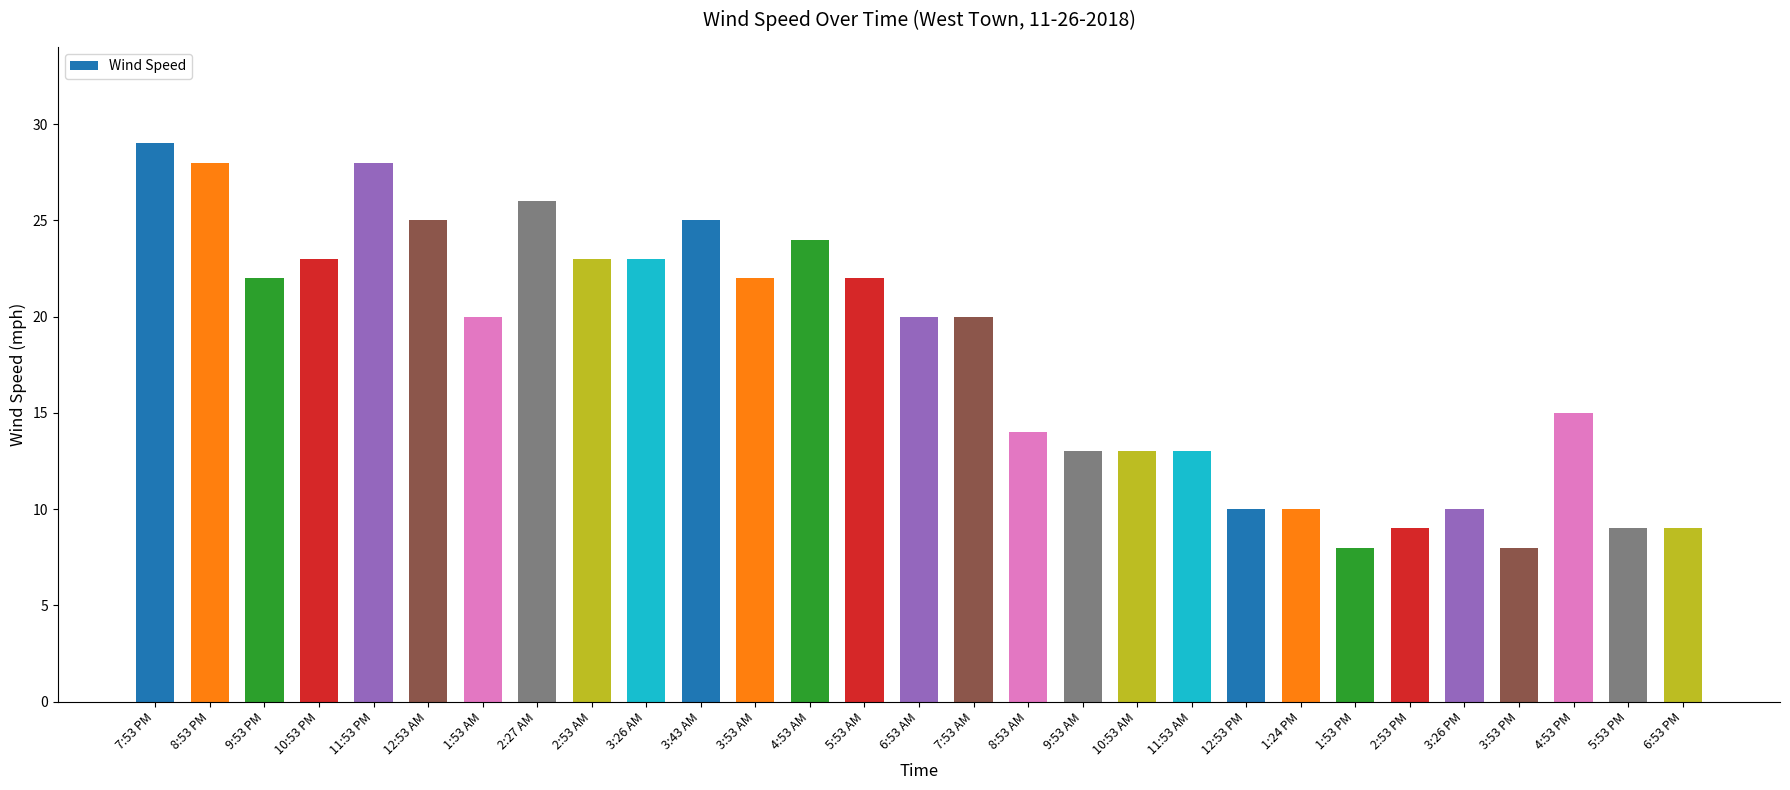

Reading left to right, extract all data points from this chart.

7:53 PM=29	8:53 PM=28	9:53 PM=22	10:53 PM=23	11:53 PM=28	12:53 AM=25	1:53 AM=20	2:27 AM=26	2:53 AM=23	3:26 AM=23	3:43 AM=25	3:53 AM=22	4:53 AM=24	5:53 AM=22	6:53 AM=20	7:53 AM=20	8:53 AM=14	9:53 AM=13	10:53 AM=13	11:53 AM=13	12:53 PM=10	1:24 PM=10	1:53 PM=8	2:53 PM=9	3:26 PM=10	3:53 PM=8	4:53 PM=15	5:53 PM=9	6:53 PM=9